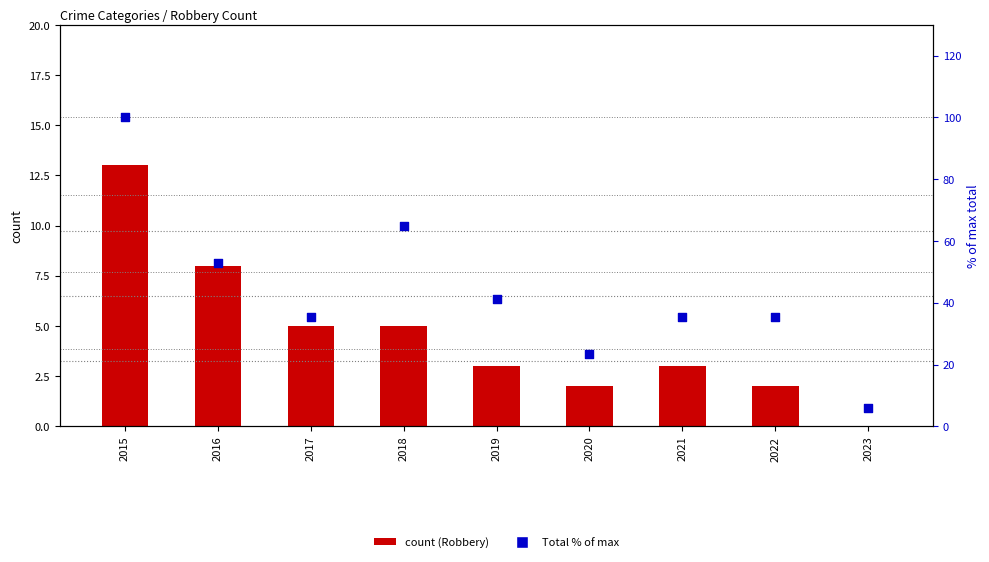

Which series reaches the maximum Y coordinate?

Total (% of max)